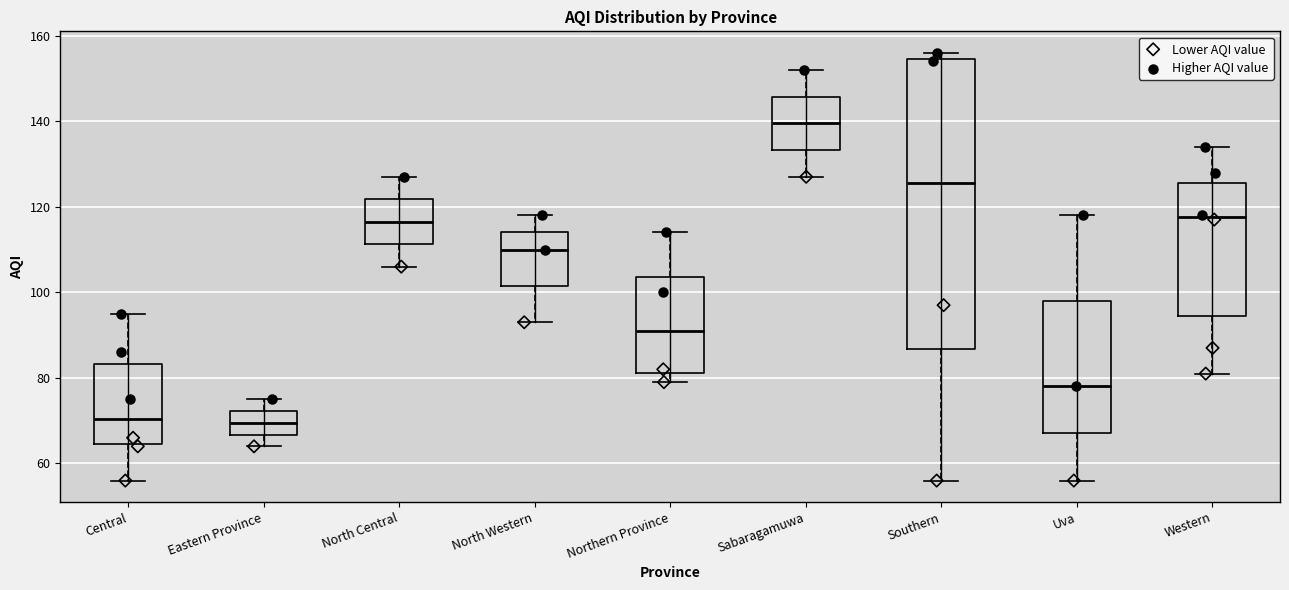

Reading left to right, read every box against the y-axis: the position of its median line, the range the box covers, and the ends of its whiskers. The values are not printed on the chart, so give them approximately, as read against the axis.

Central: median 70, box 64 to 84, whiskers 56 to 96
Eastern Province: median 70, box 66 to 72, whiskers 64 to 76
North Central: median 116, box 112 to 122, whiskers 106 to 128
North Western: median 110, box 102 to 114, whiskers 94 to 118
Northern Province: median 92, box 82 to 104, whiskers 80 to 114
Sabaragamuwa: median 140, box 134 to 146, whiskers 128 to 152
Southern: median 126, box 86 to 154, whiskers 56 to 156
Uva: median 78, box 68 to 98, whiskers 56 to 118
Western: median 118, box 94 to 126, whiskers 82 to 134